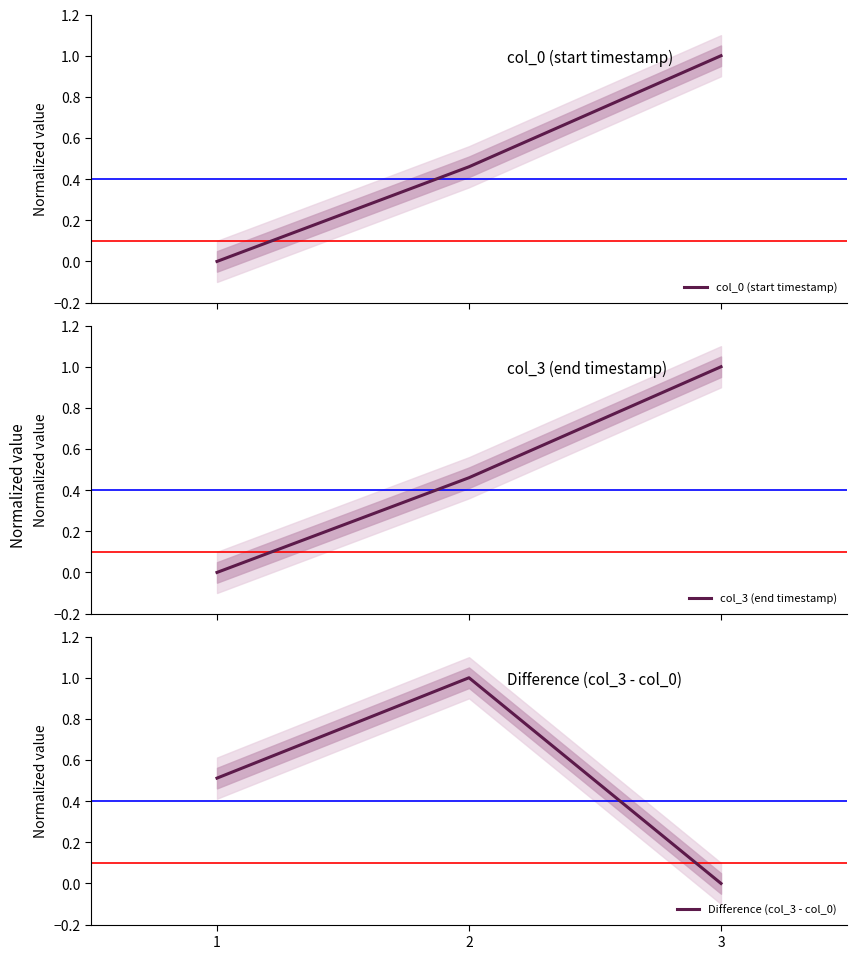

How many lines are shown in the chart?

3